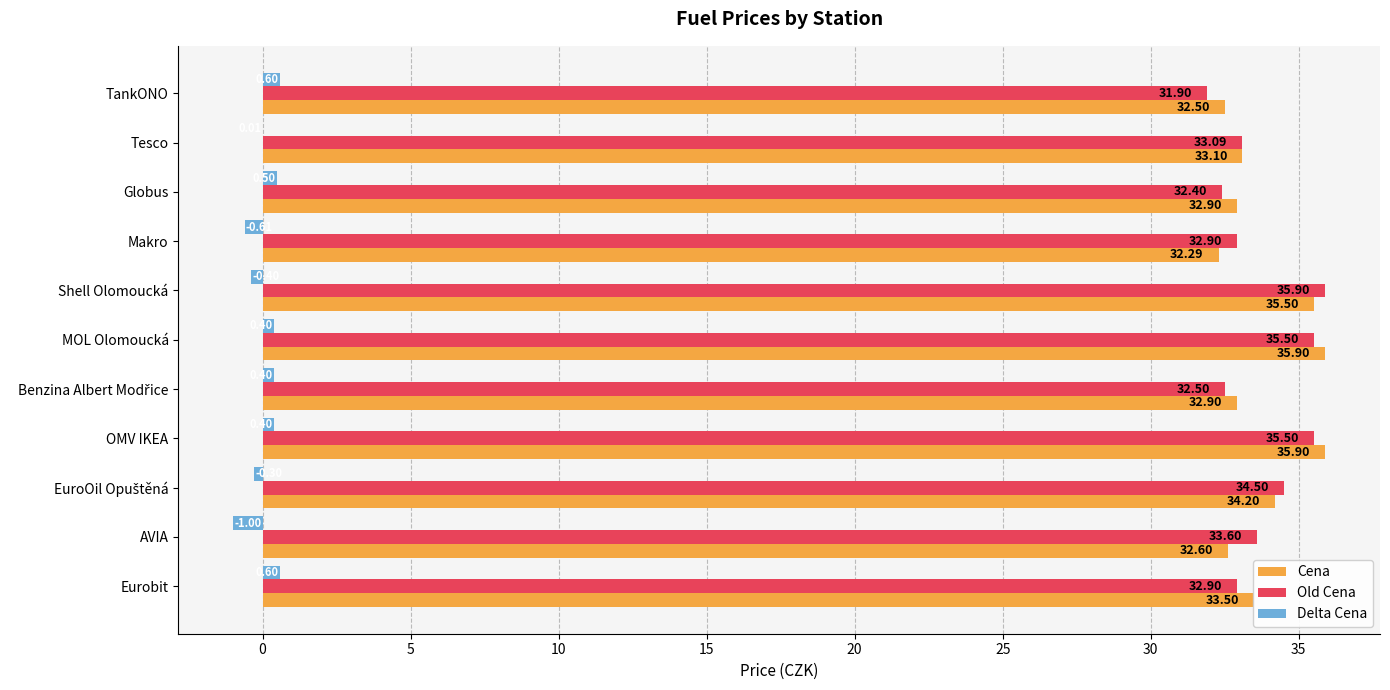

Count the number of categories in the chart.

11